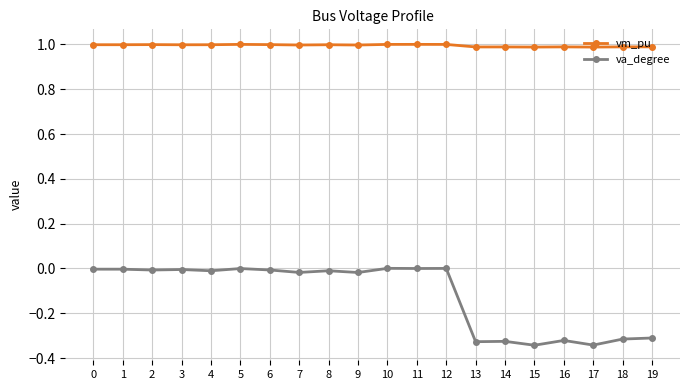

The va_degree series shows -0.6 at 16. True or false?

False